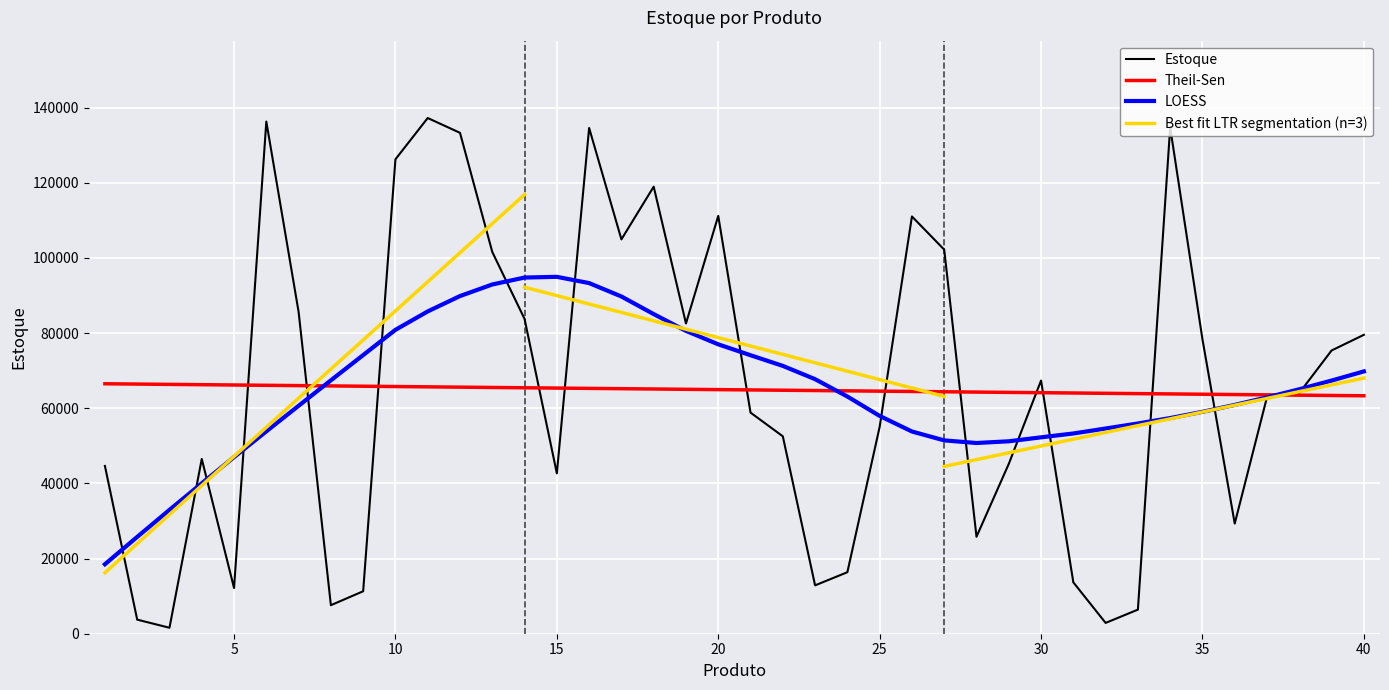

How many values are below 64068?

20